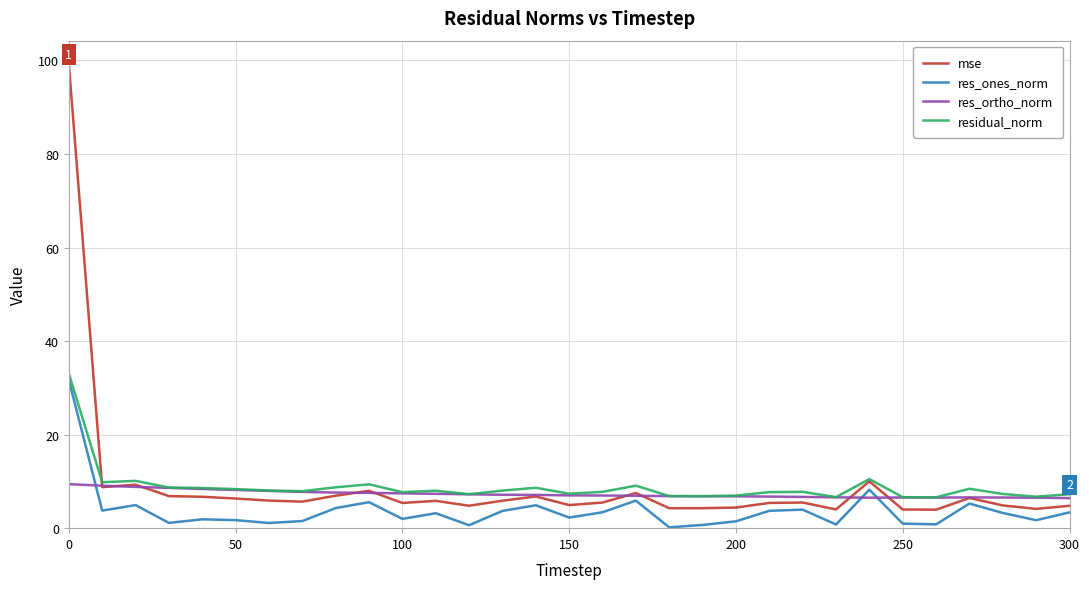

True or false: res_ones_norm and residual_norm intersect in this chart.

False